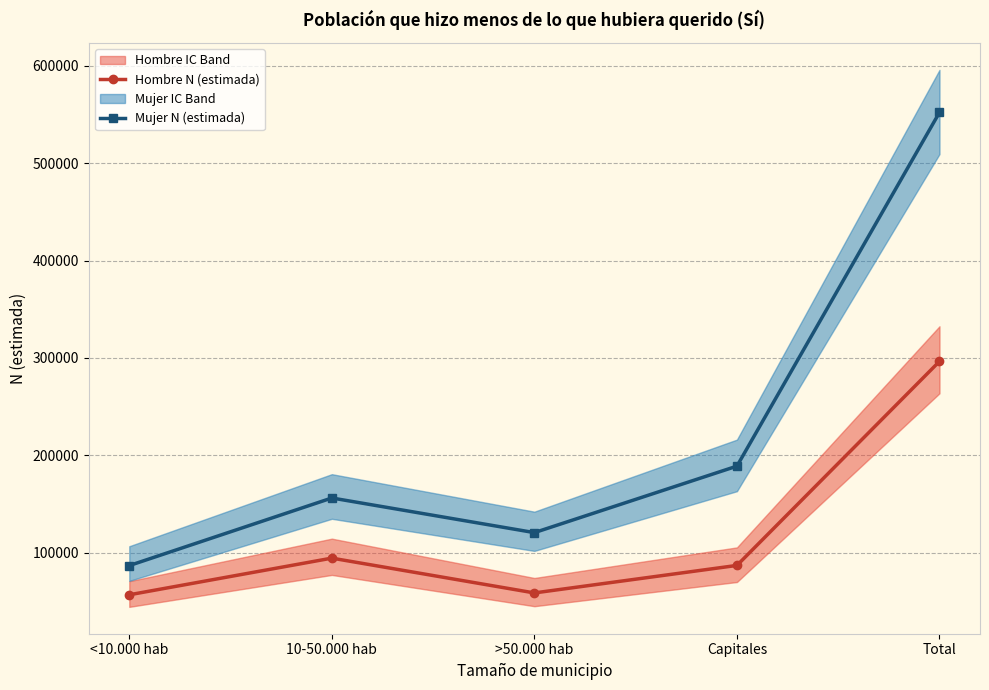

In Hombre N (estimada), how many points are higher than both neighbors (excluding endpoints)?

1